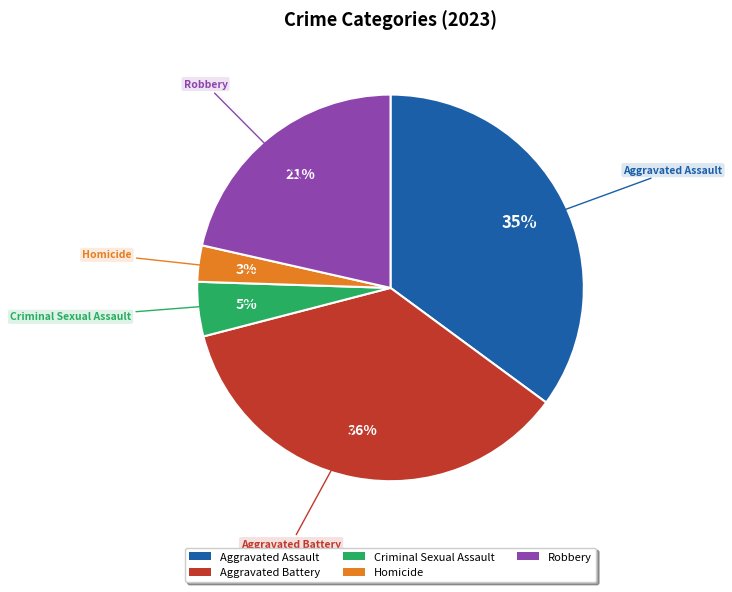

Which category has the smallest portion of the pie?

Homicide